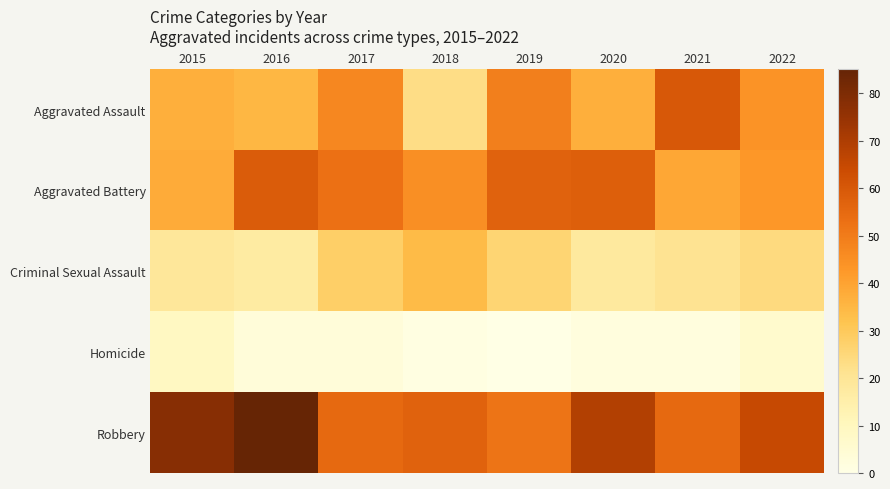

Reading left to right, transcribe all the data shown in this chart.

Aggravated Assault: 2015=37	2016=35	2017=47	2018=23	2019=49	2020=37	2021=60	2022=44
Aggravated Battery: 2015=38	2016=59	2017=53	2018=45	2019=57	2020=58	2021=39	2022=43
Criminal Sexual Assault: 2015=19	2016=17	2017=28	2018=34	2019=26	2020=18	2021=21	2022=24
Homicide: 2015=9	2016=3	2017=3	2018=1	2019=0	2020=2	2021=2	2022=6
Robbery: 2015=78	2016=85	2017=55	2018=57	2019=52	2020=69	2021=55	2022=65